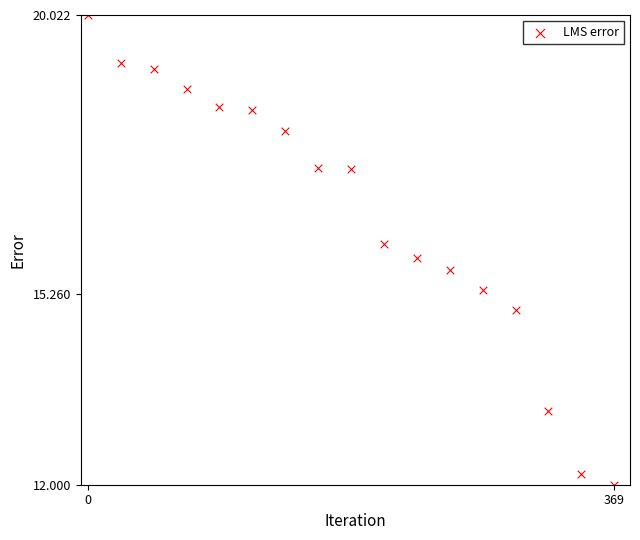

What is the range of X values (max minus min)?

369.0